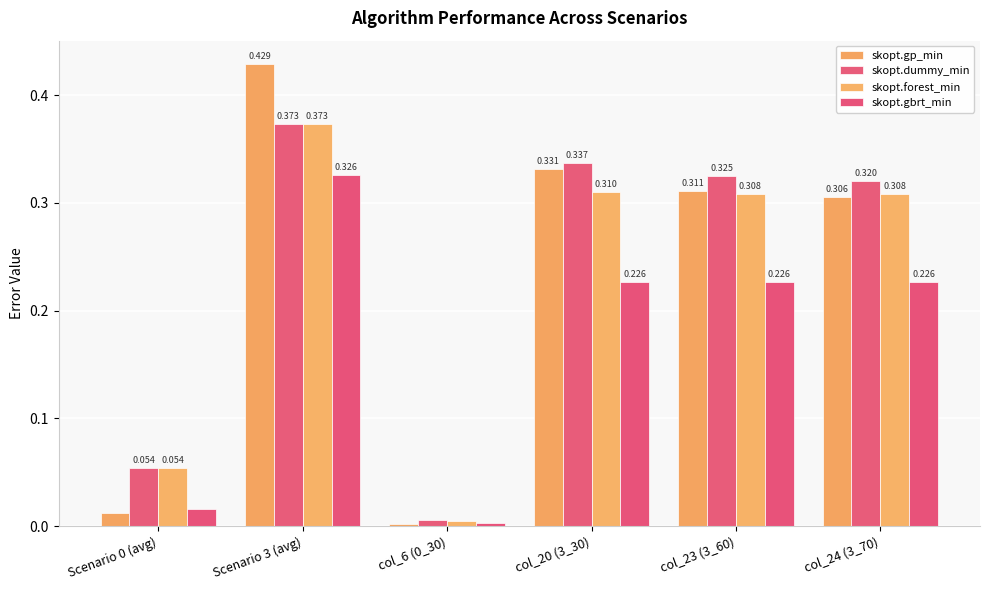

Which series has the largest total across all categories?

skopt.dummy_min